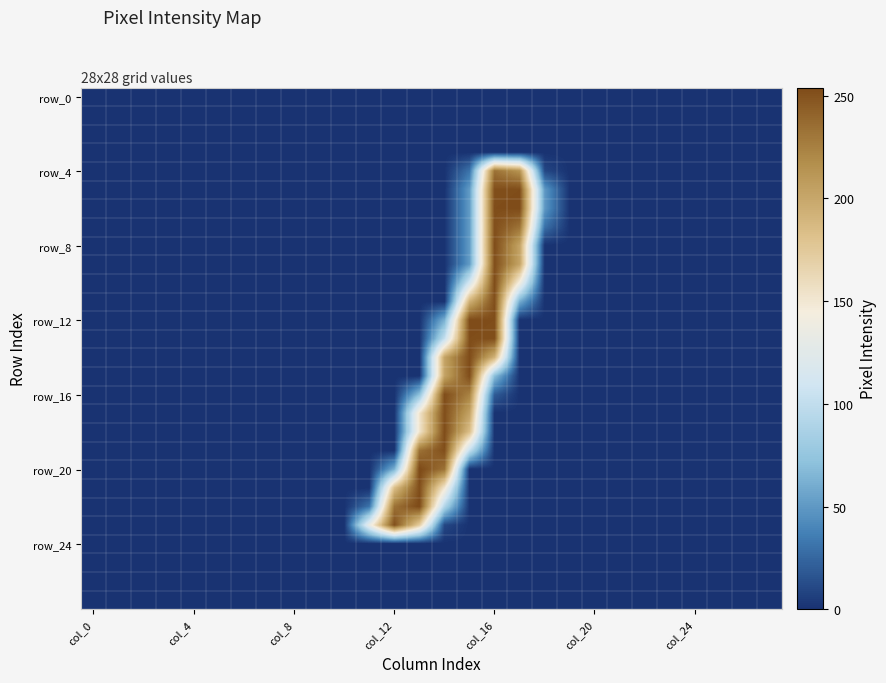

Which series has the largest range (max minus min)?

row_20